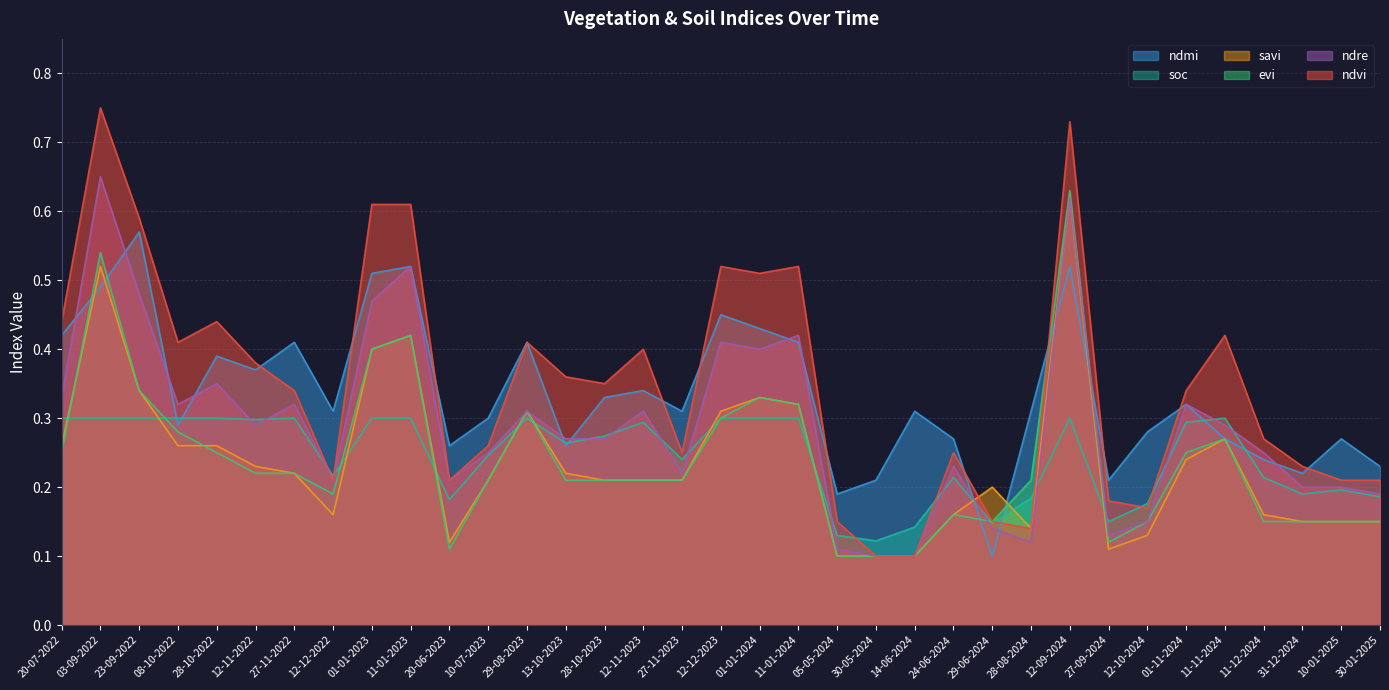

How many interior local valleys does the ndre series have?

8